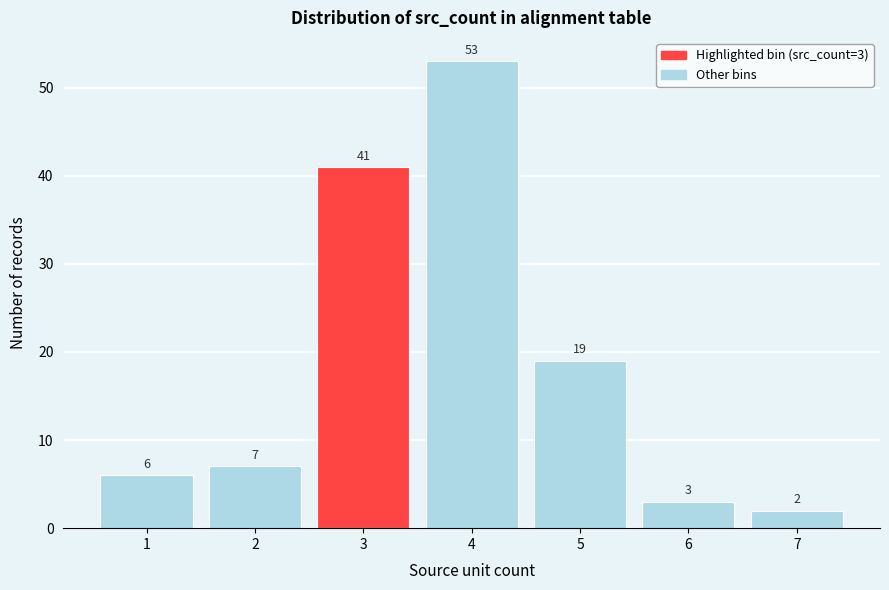

Reading left to right, list all the values displayed in this chart.

1=6	2=7	3=41	4=53	5=19	6=3	7=2